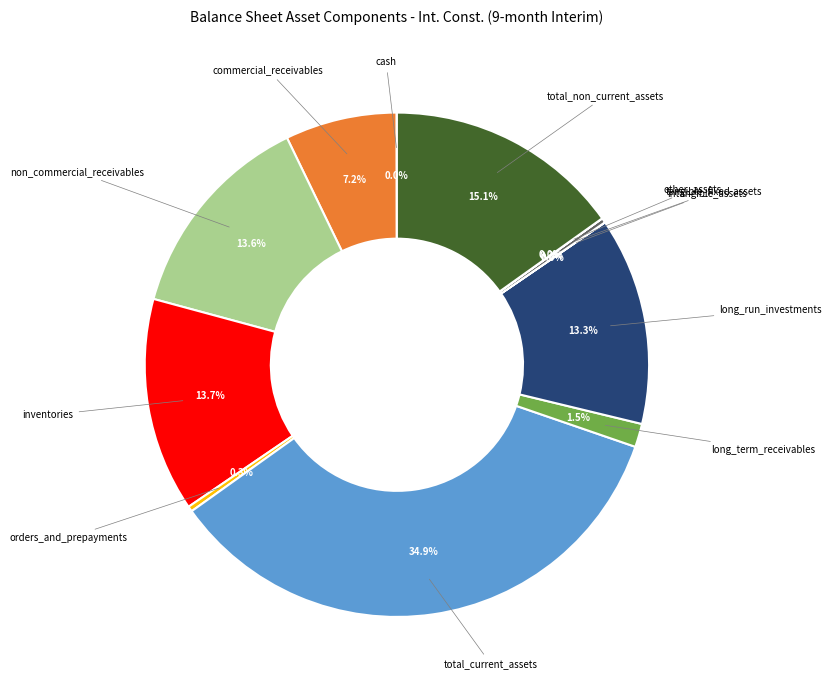

Is there a majority slice in this chart?

No